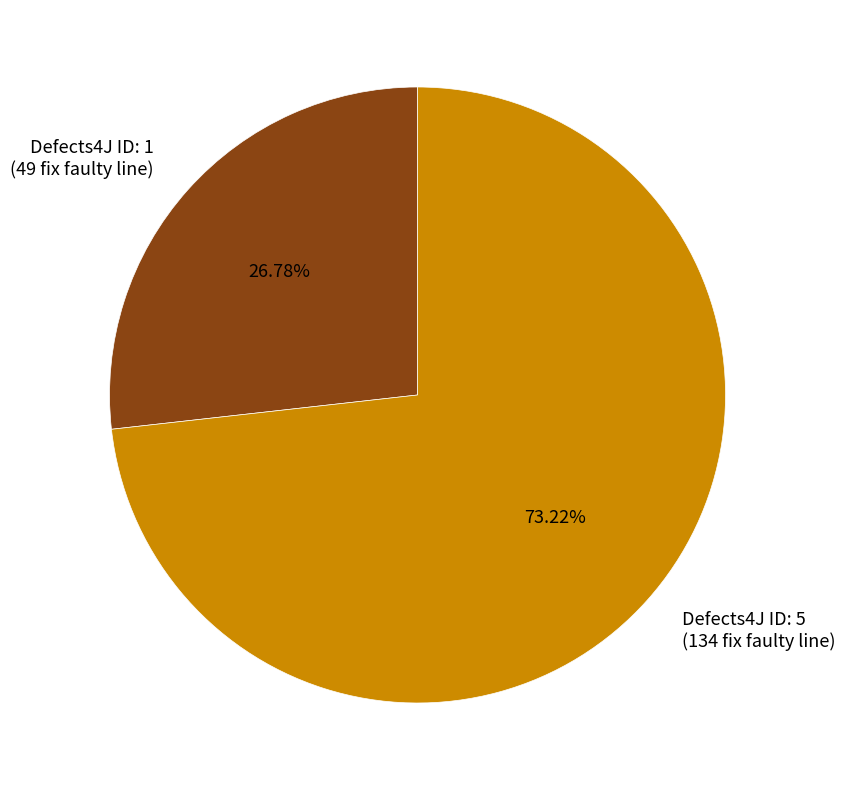

What is the ratio of the value at Defects4J ID: 1 (49 fix faulty line) to the value at Defects4J ID: 5 (134 fix faulty line)?

0.4